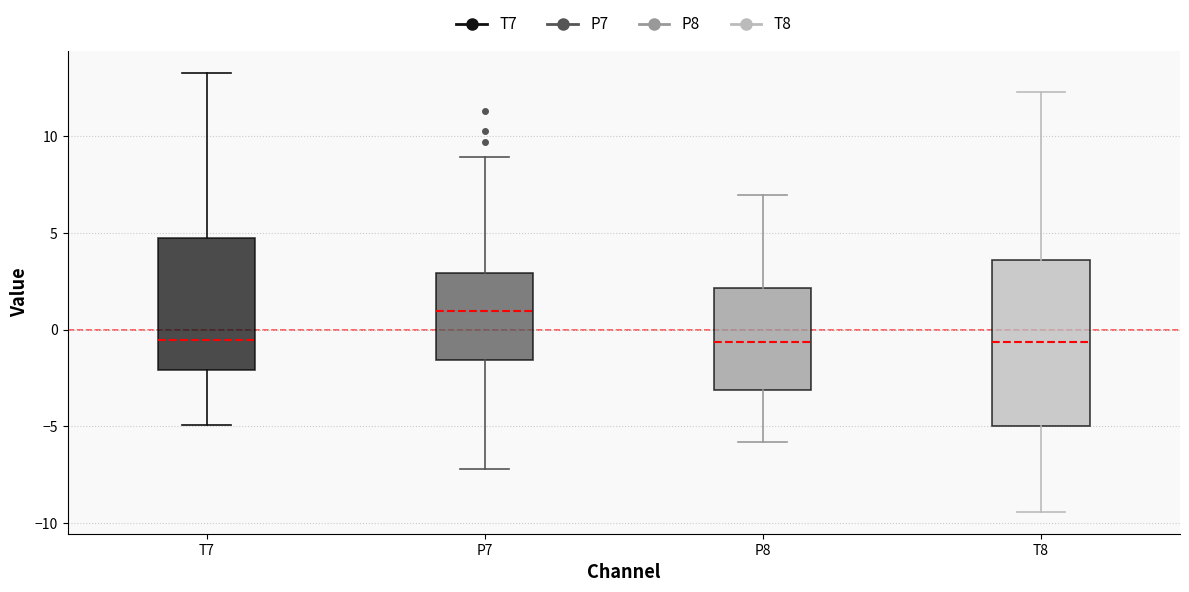

Reading left to right, read every box against the y-axis: the position of its median line, the range the box covers, and the ends of its whiskers. The values are not printed on the chart, so give them approximately, as read against the axis.

T7: median -0.5, box -2.0 to 5.0, whiskers -5.0 to 13.5
P7: median 1.0, box -1.5 to 3.0, whiskers -7.0 to 9.0
P8: median -0.5, box -3.0 to 2.0, whiskers -6.0 to 7.0
T8: median -0.5, box -5.0 to 3.5, whiskers -9.5 to 12.5